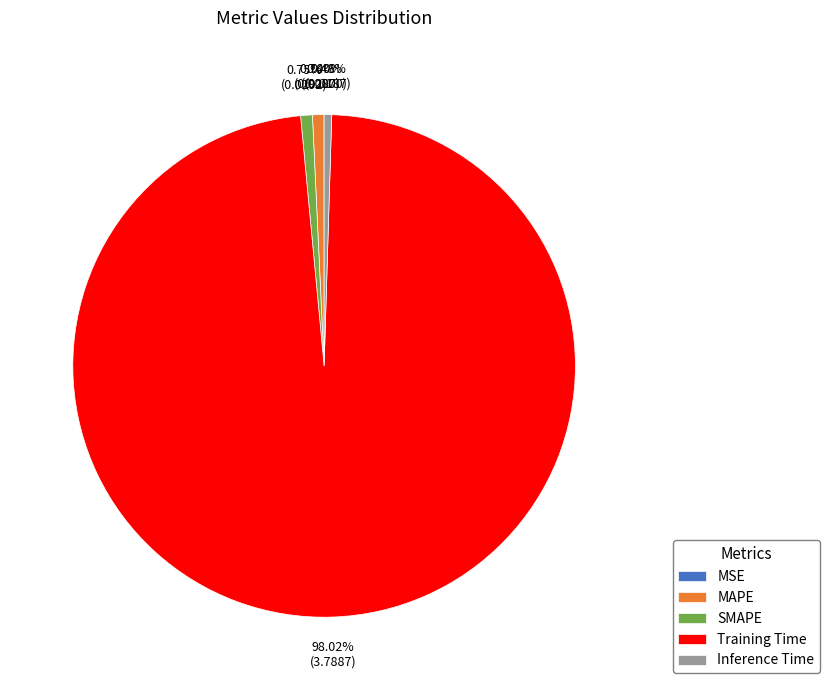

Does any single category account for the majority?

Yes